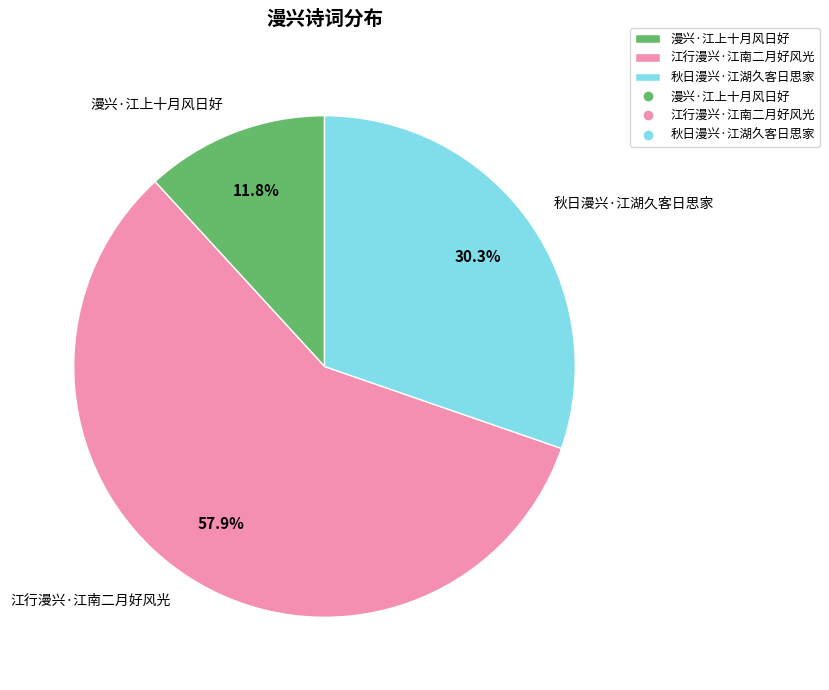

Which category has the smallest portion of the pie?

漫兴·江上十月风日好